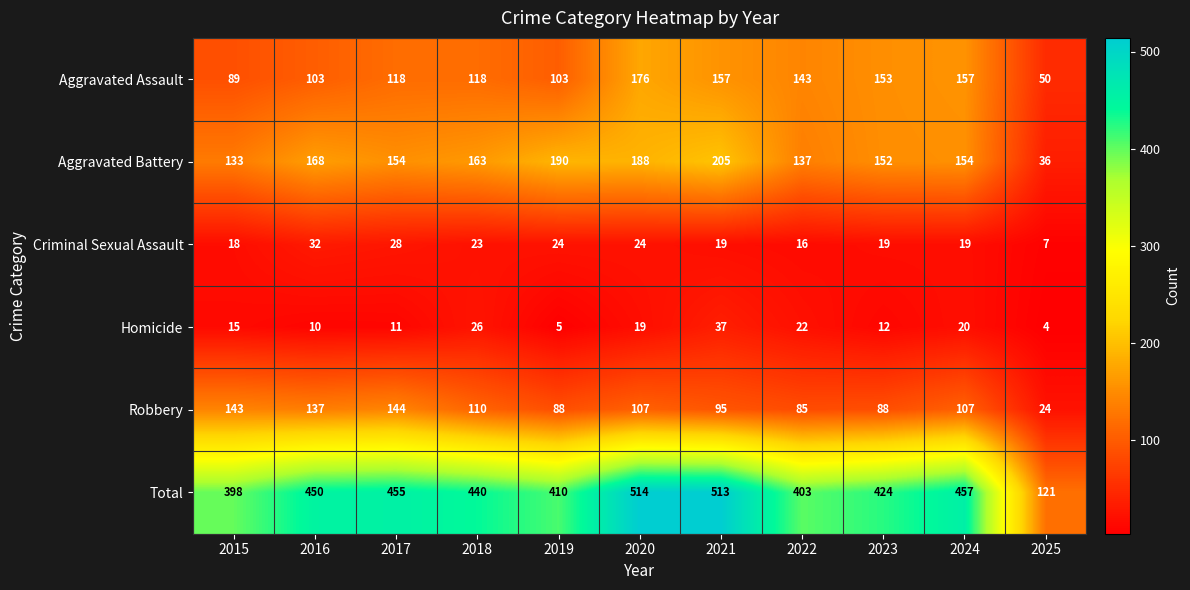

What is the total value across all series at 2018?

880